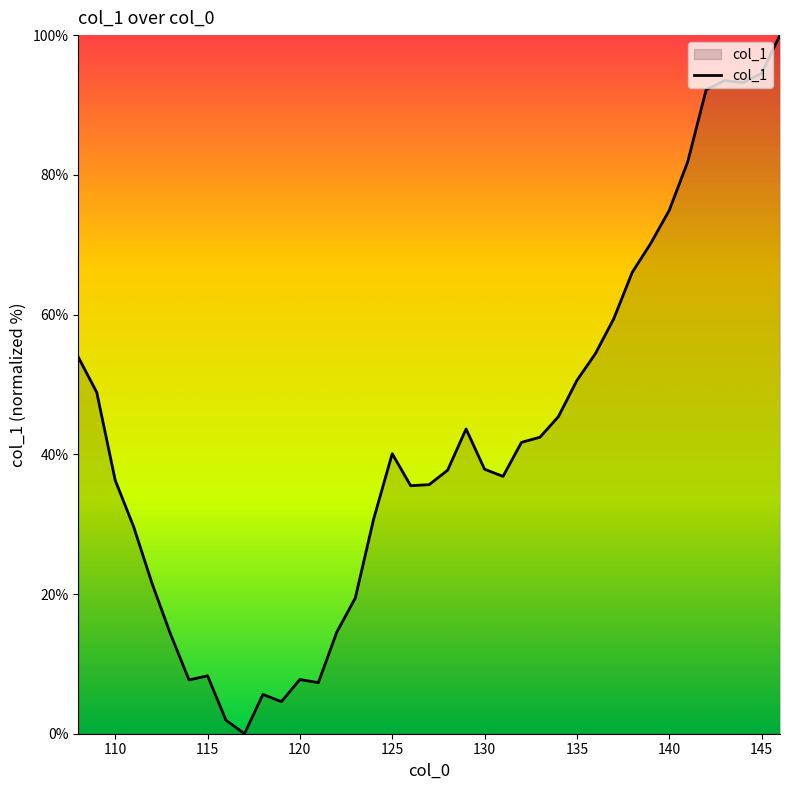

What is the difference between the maximum and minimum values?

100.0